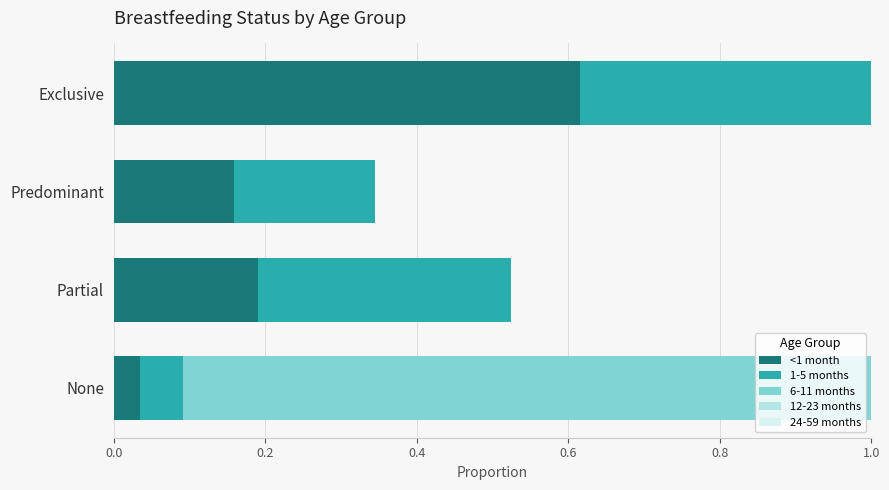

True or false: 12-23 months has a value of 0.0 at Predominant.

True